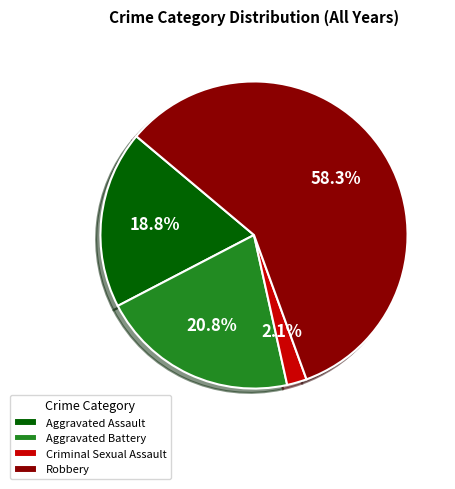

Combined, do Aggravated Battery and Aggravated Assault account for over 50%?

No